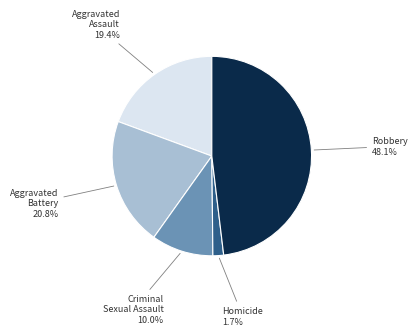

Count the number of slices in the pie.

5